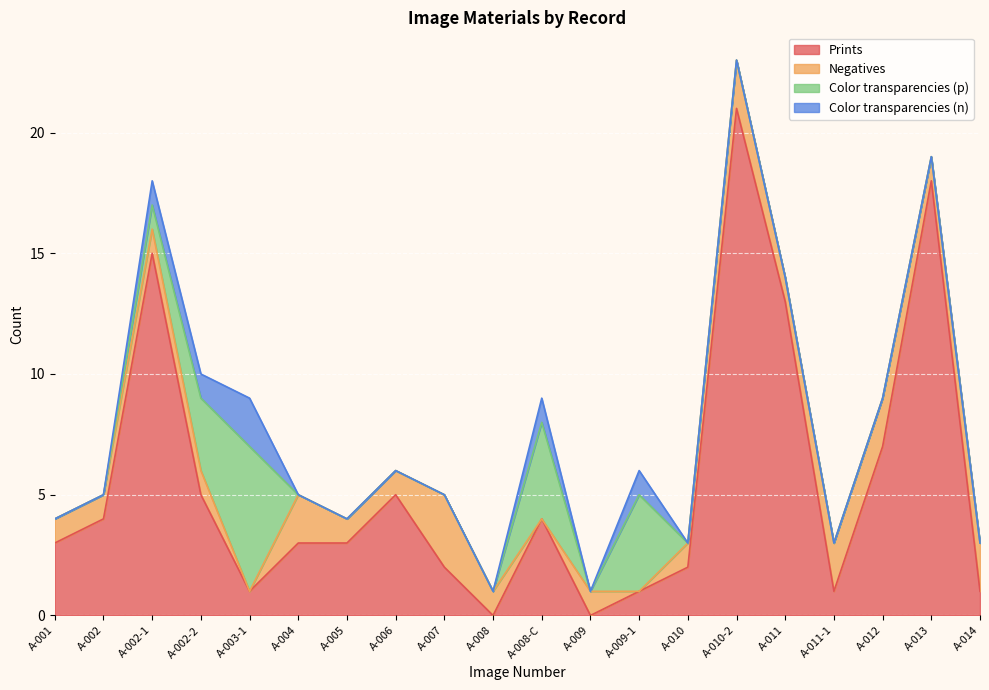

What is the sum of all Color transparencies (n) values?

6